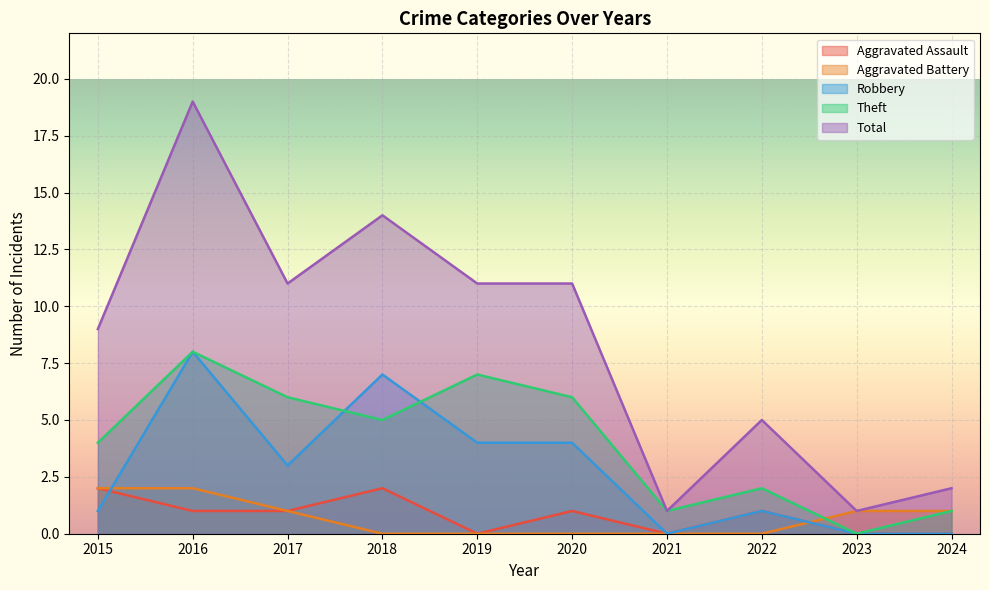

Reading right to left, extract all data points from this chart.

Aggravated Assault: 2024=0	2023=0	2022=1	2021=0	2020=1	2019=0	2018=2	2017=1	2016=1	2015=2
Aggravated Battery: 2024=1	2023=1	2022=0	2021=0	2020=0	2019=0	2018=0	2017=1	2016=2	2015=2
Robbery: 2024=0	2023=0	2022=1	2021=0	2020=4	2019=4	2018=7	2017=3	2016=8	2015=1
Theft: 2024=1	2023=0	2022=2	2021=1	2020=6	2019=7	2018=5	2017=6	2016=8	2015=4
Total: 2024=2	2023=1	2022=5	2021=1	2020=11	2019=11	2018=14	2017=11	2016=19	2015=9